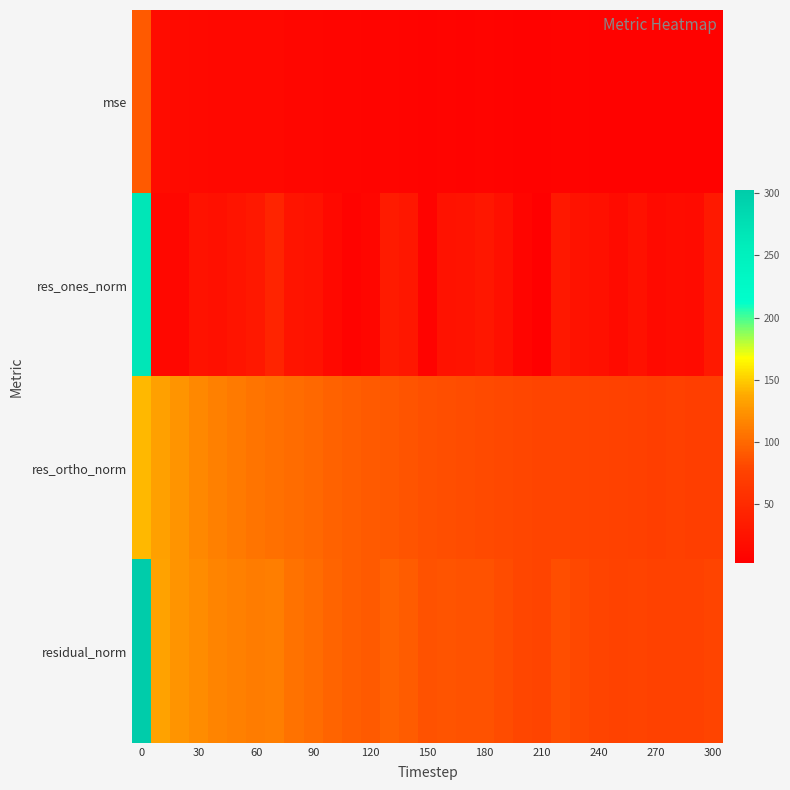

Rank the series by their maximum value, from highest to lowest.

residual_norm, res_ones_norm, res_ortho_norm, mse